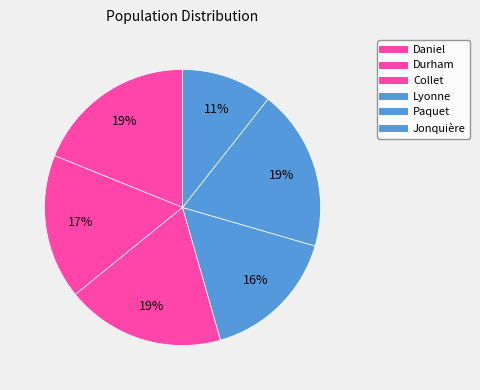

To the nearest percent, what percentage of the pie is Collet?

19%